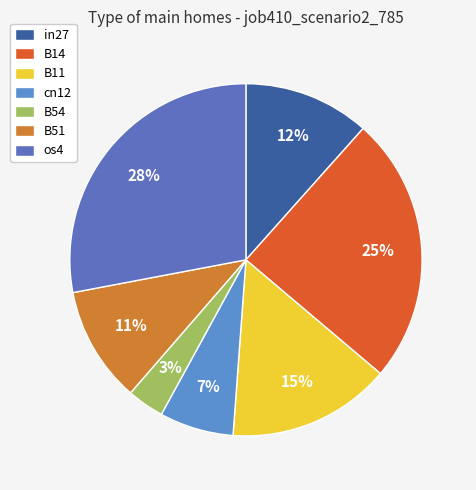

Does any single category account for the majority?

No